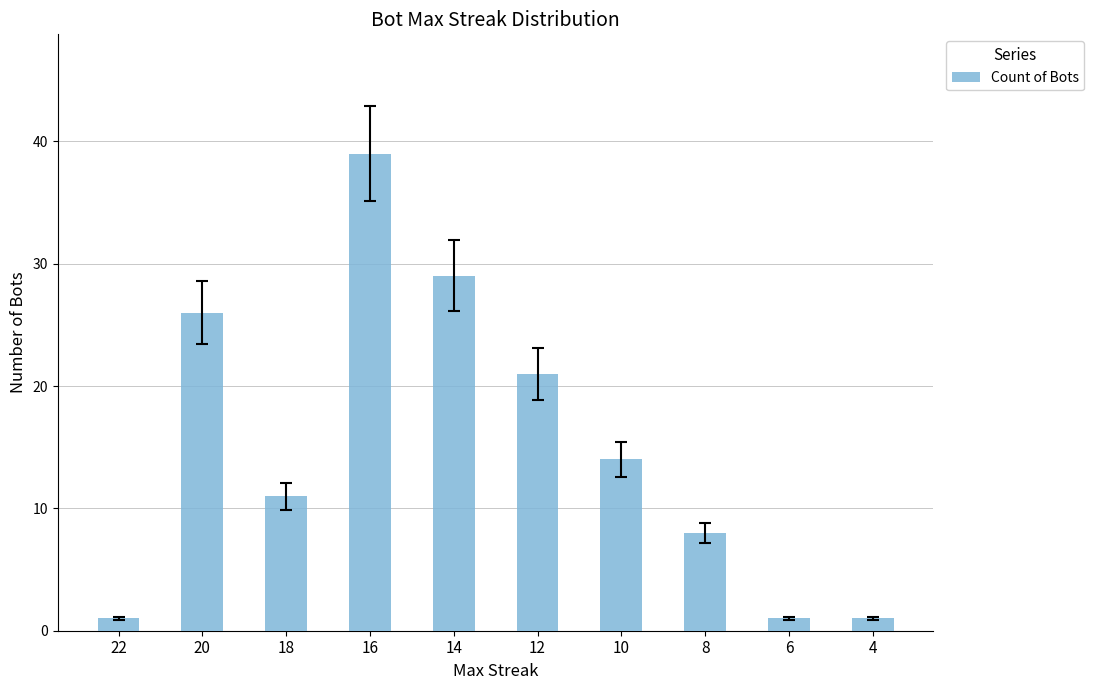

Between 4 and 12, which is larger?

12